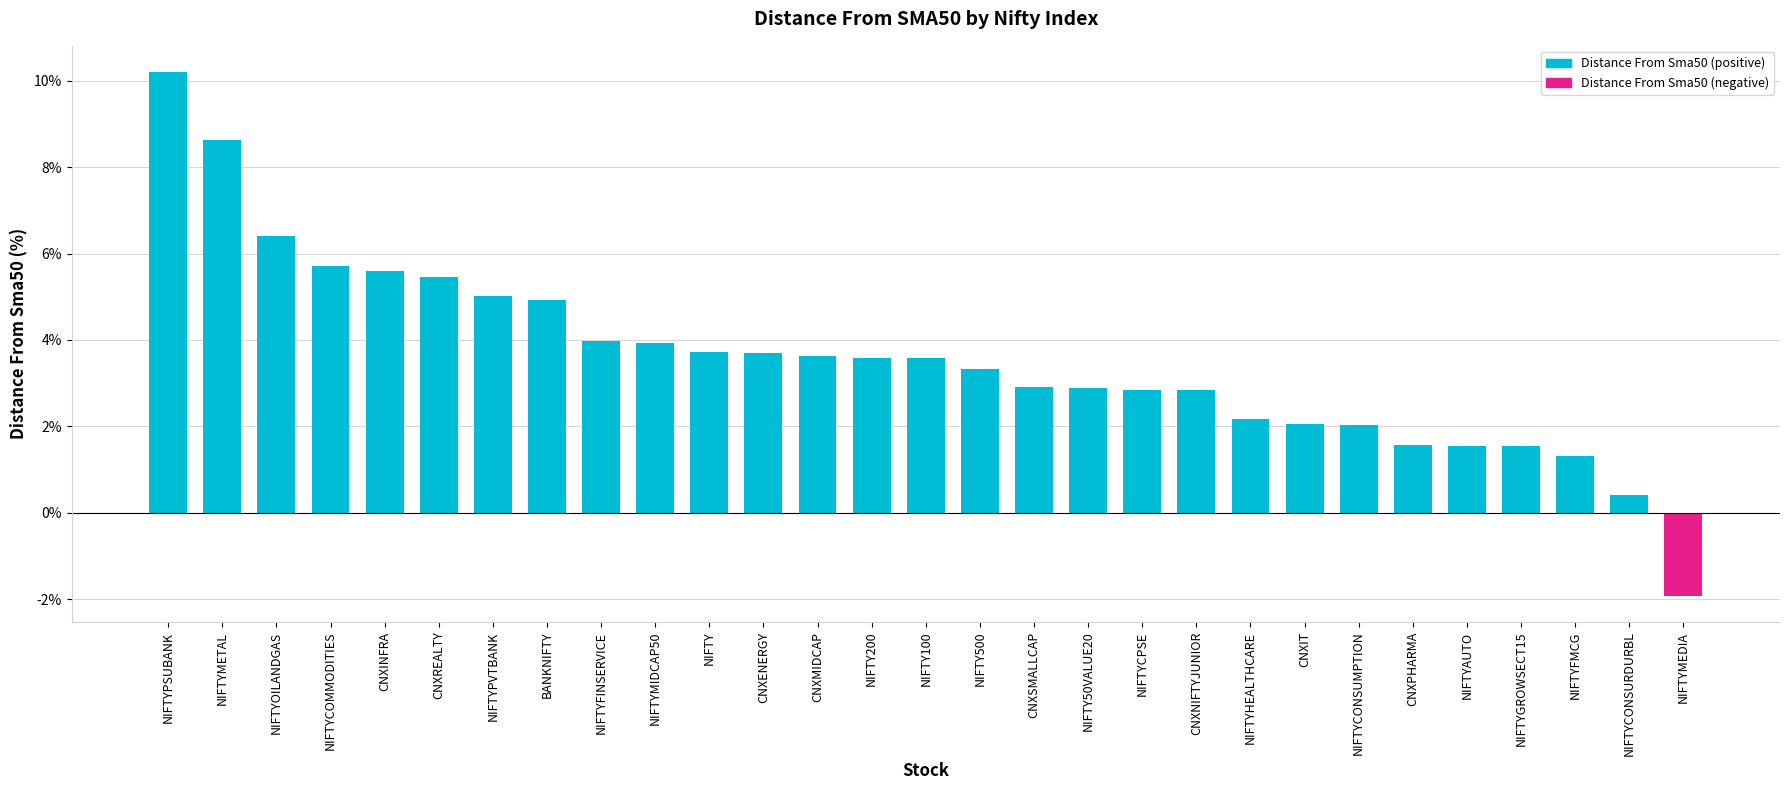

Reading left to right, list all the values displayed in this chart.

Distance From Sma50 (positive): NIFTYPSUBANK=10.2	NIFTYMETAL=8.6	NIFTYOILANDGAS=6.4	NIFTYCOMMODITIES=5.7	CNXINFRA=5.6	CNXREALTY=5.4	NIFTYPVTBANK=5.0	BANKNIFTY=4.9	NIFTYFINSERVICE=4.0	NIFTYMIDCAP50=3.9	NIFTY=3.7	CNXENERGY=3.7	CNXMIDCAP=3.6	NIFTY200=3.6	NIFTY100=3.6	NIFTY500=3.3	CNXSMALLCAP=2.9	NIFTY50VALUE20=2.9	NIFTYCPSE=2.8	CNXNIFTYJUNIOR=2.8	NIFTYHEALTHCARE=2.2	CNXIT=2.1	NIFTYCONSUMPTION=2.0	CNXPHARMA=1.6	NIFTYAUTO=1.6	NIFTYGROWSECT15=1.5	NIFTYFMCG=1.3	NIFTYCONSURDURBL=0.4	NIFTYMEDIA=0.0
Distance From Sma50 (negative): NIFTYPSUBANK=0.0	NIFTYMETAL=0.0	NIFTYOILANDGAS=0.0	NIFTYCOMMODITIES=0.0	CNXINFRA=0.0	CNXREALTY=0.0	NIFTYPVTBANK=0.0	BANKNIFTY=0.0	NIFTYFINSERVICE=0.0	NIFTYMIDCAP50=0.0	NIFTY=0.0	CNXENERGY=0.0	CNXMIDCAP=0.0	NIFTY200=0.0	NIFTY100=0.0	NIFTY500=0.0	CNXSMALLCAP=0.0	NIFTY50VALUE20=0.0	NIFTYCPSE=0.0	CNXNIFTYJUNIOR=0.0	NIFTYHEALTHCARE=0.0	CNXIT=0.0	NIFTYCONSUMPTION=0.0	CNXPHARMA=0.0	NIFTYAUTO=0.0	NIFTYGROWSECT15=0.0	NIFTYFMCG=0.0	NIFTYCONSURDURBL=0.0	NIFTYMEDIA=-1.9